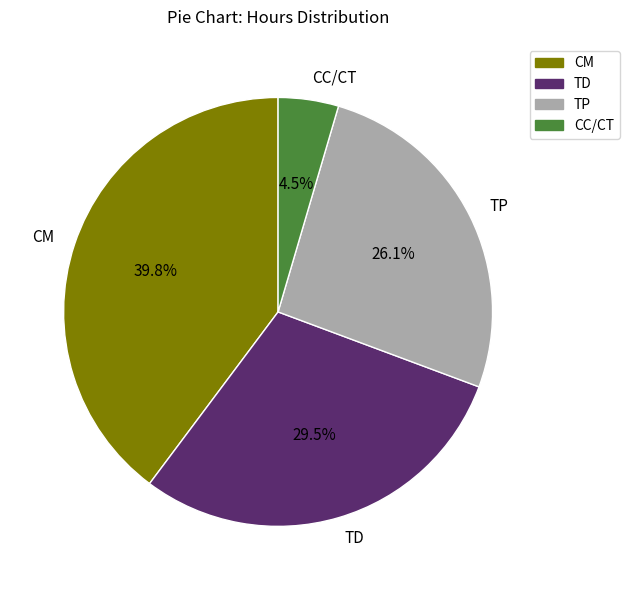

Which slice is the smallest?

CC/CT